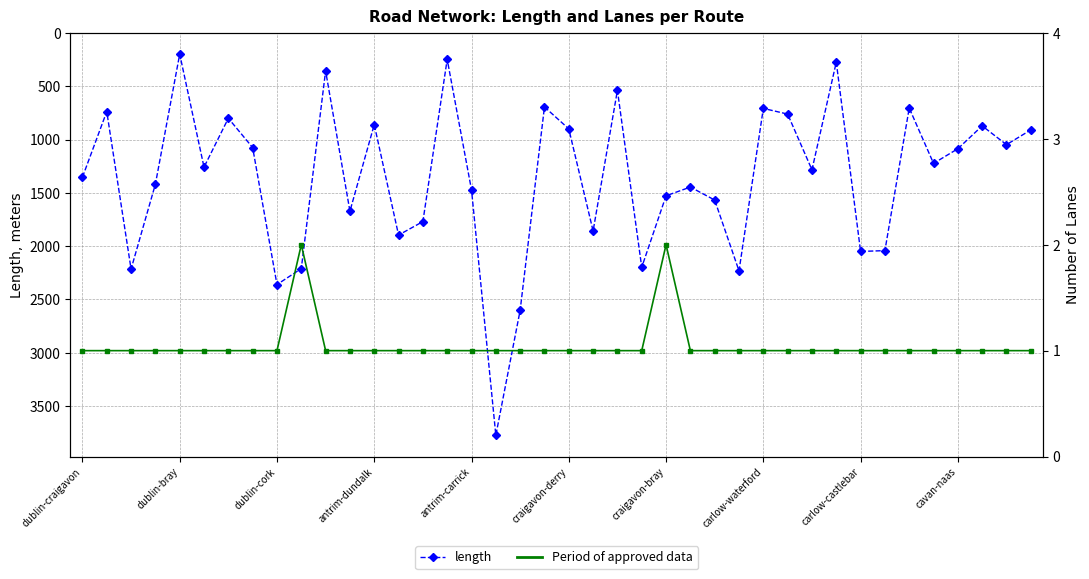

The numLanes series shows 1.0 at 38. True or false?

True